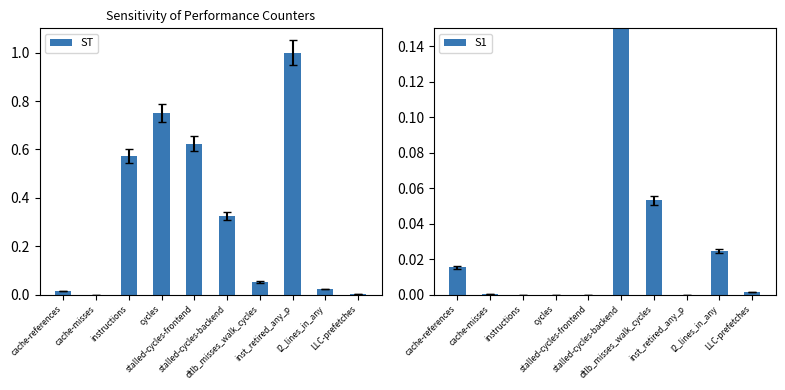

How many categories are shown in the chart?

10